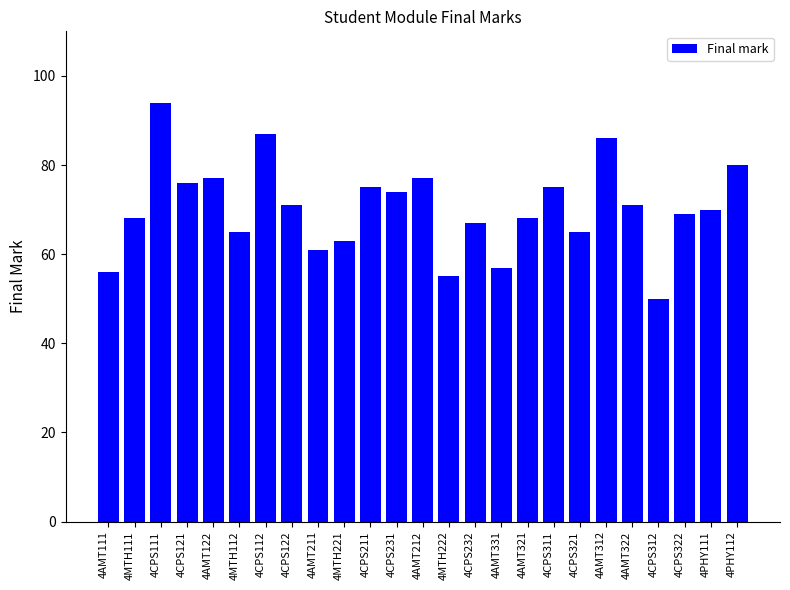

What is the average value?

70